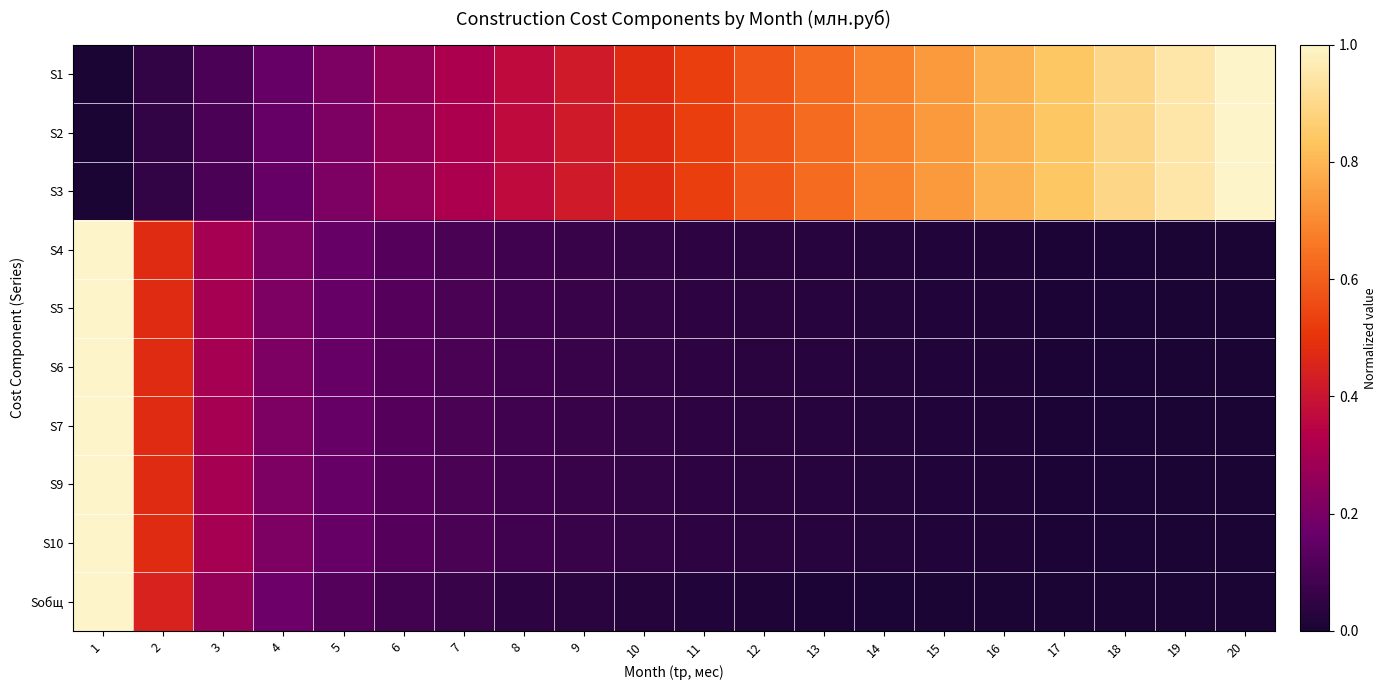

Rank the series at 6 from lowest to highest value.

Sобщ, S6, S5, S4, S7, S10, S9, S2, S1, S3